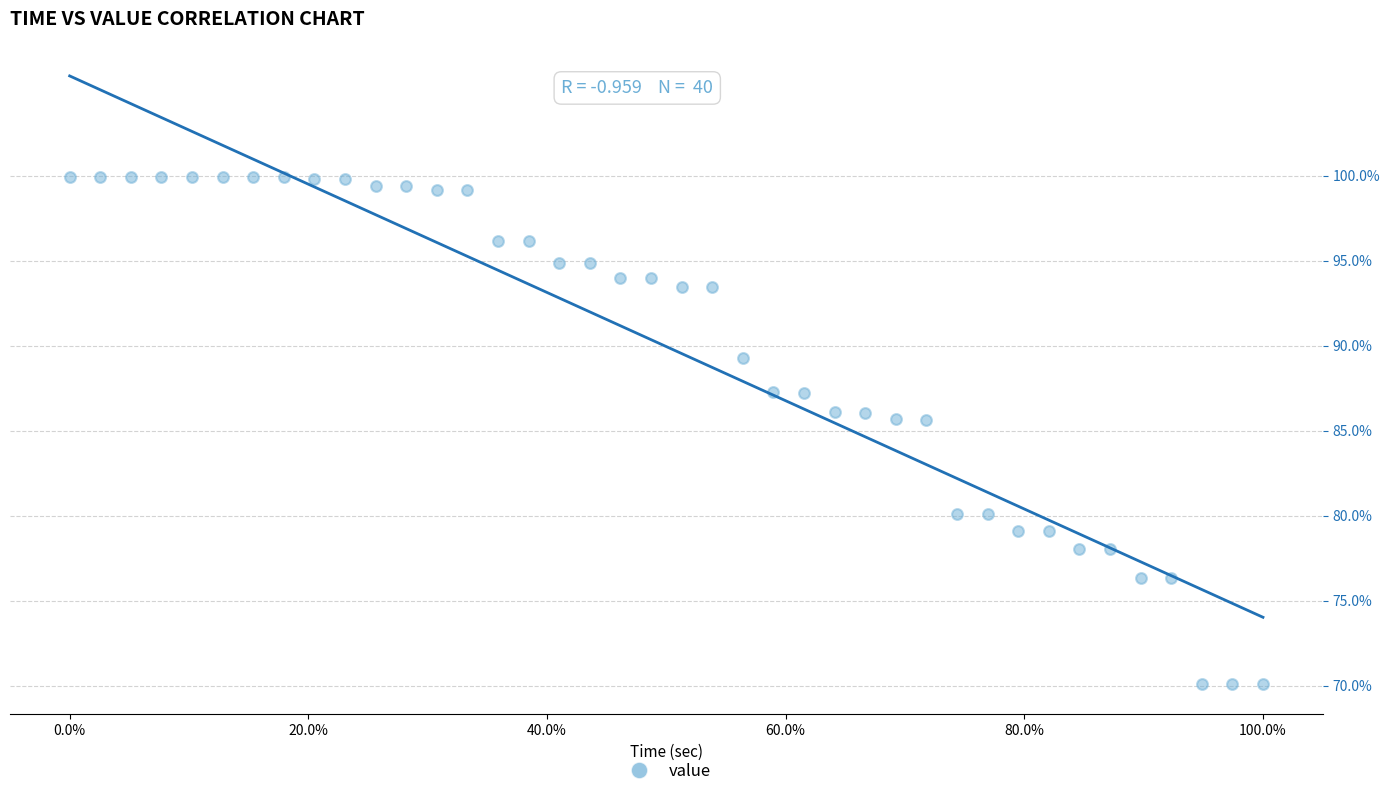

What is the range of X values (max minus min)?

5.0